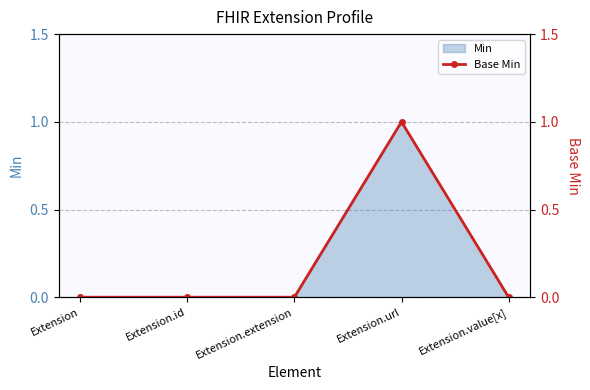

How many values are between 0 and 1?

5